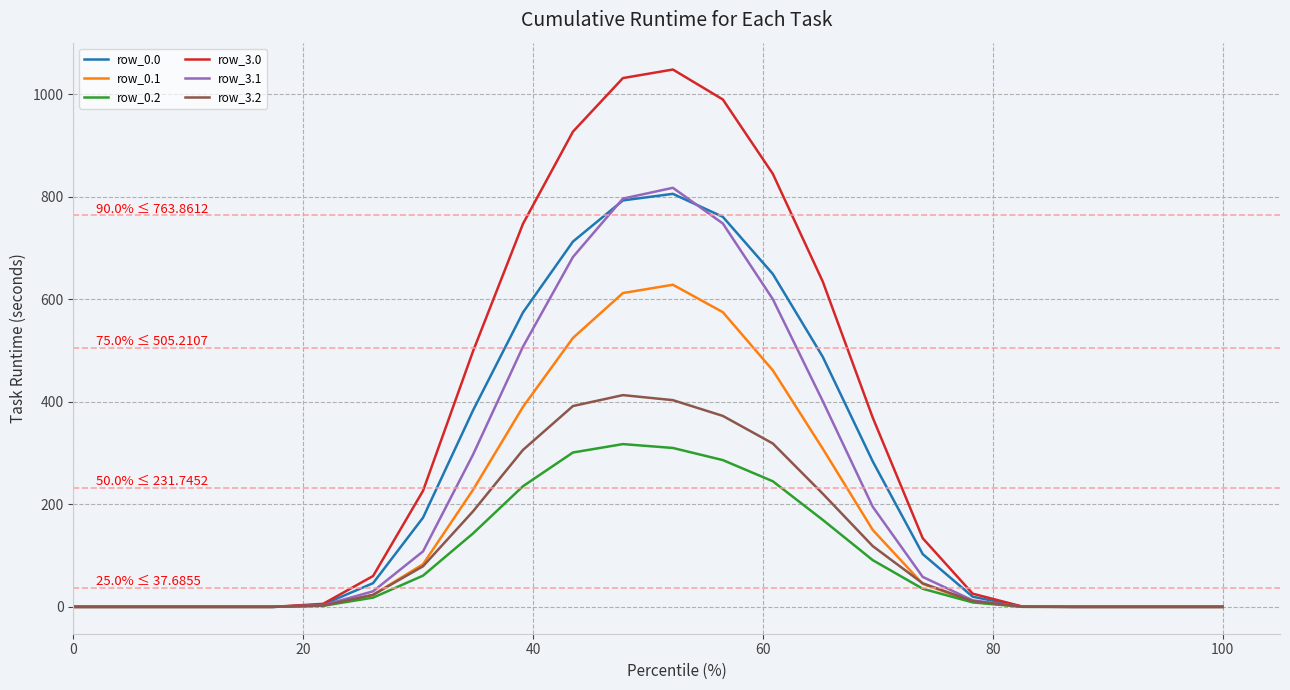

Which series has the largest total across all categories?

row_3.0